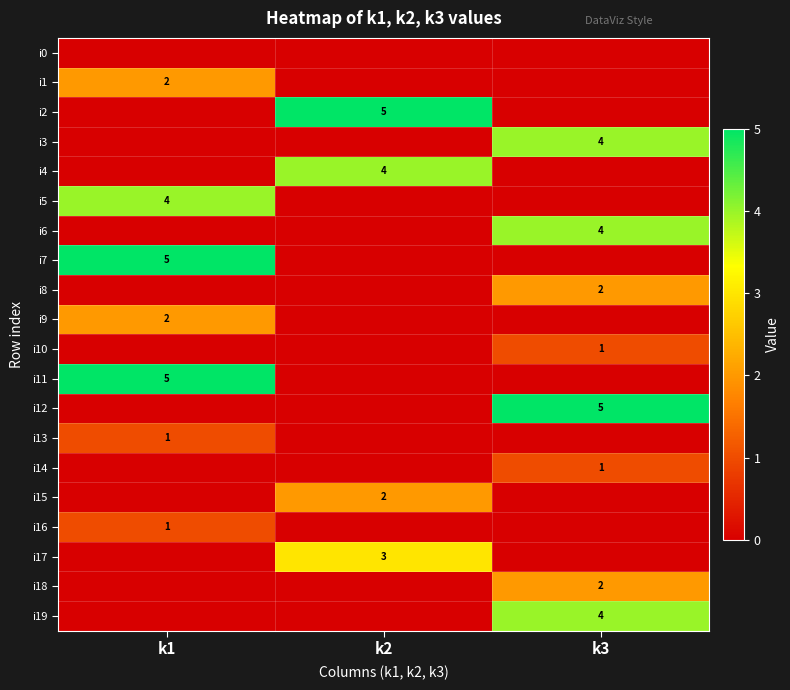

Rank the categories by i18 value from highest to lowest.

k3, k1, k2